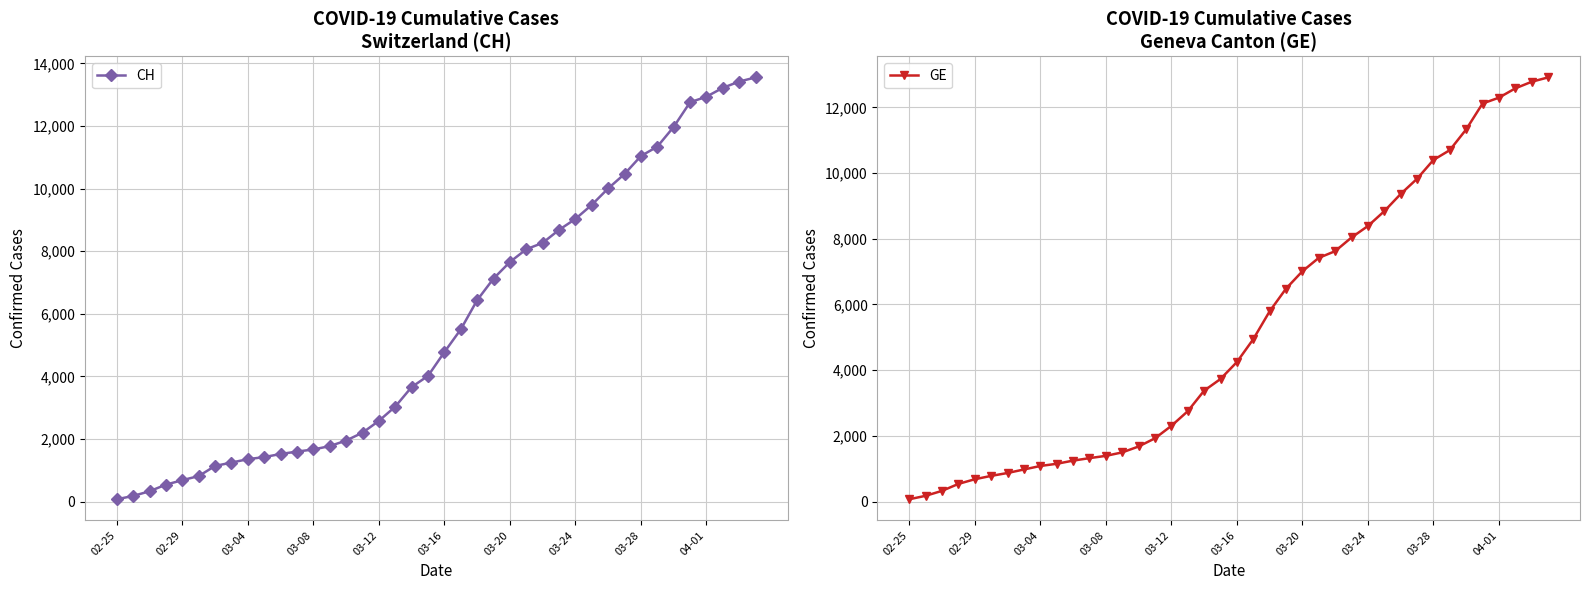

Is it true that CH equals 7228 at 21?

False